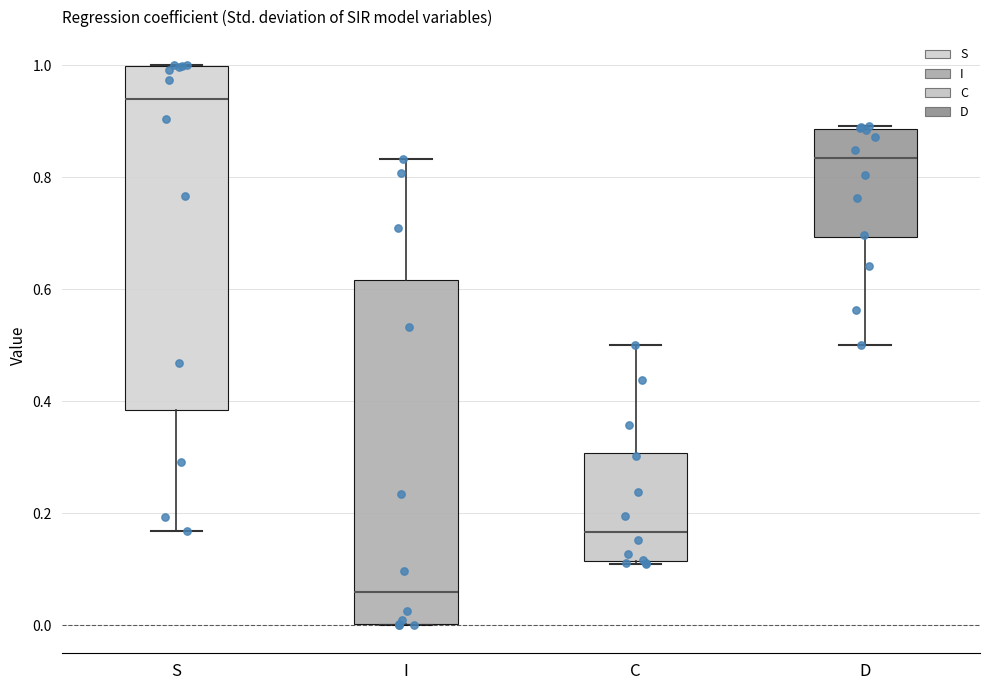

Where does the median line of the box for I sit on the y-axis? The values are not printed on the chart, so give them approximately, as read against the axis.

0.06